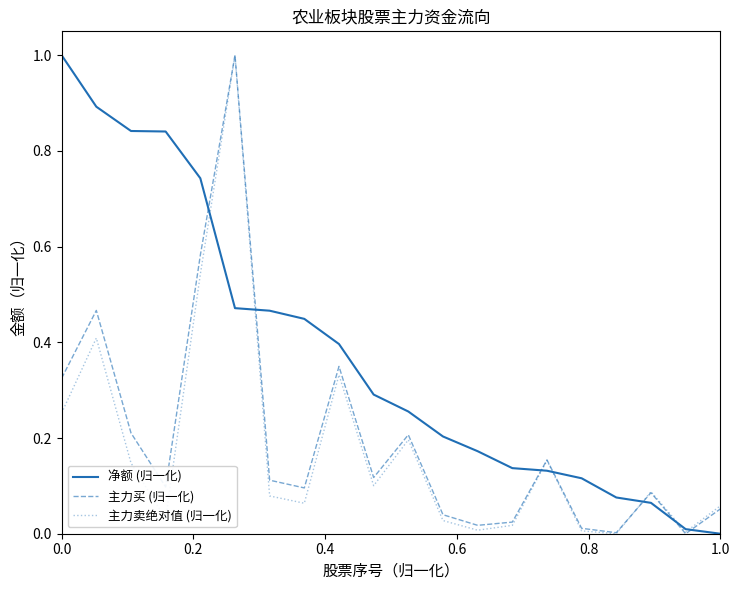

Which series has the largest total across all categories?

净额 (归一化)